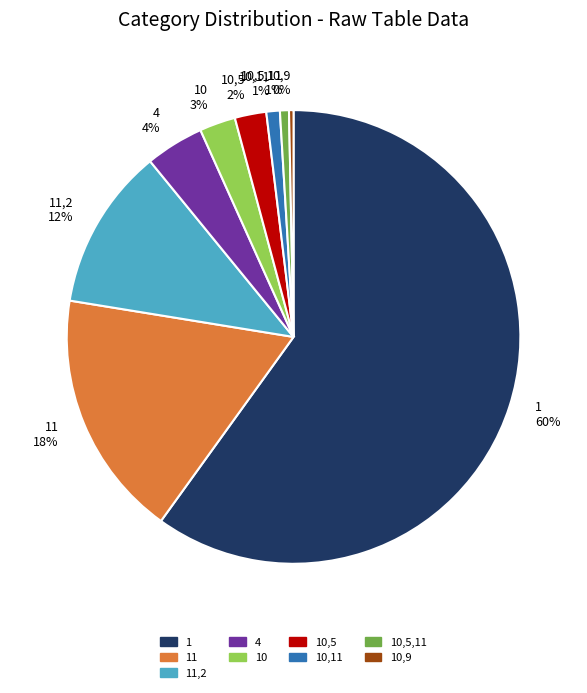

Do 10,5,11 1% and 10,11 1% together represent more than half of the pie?

No